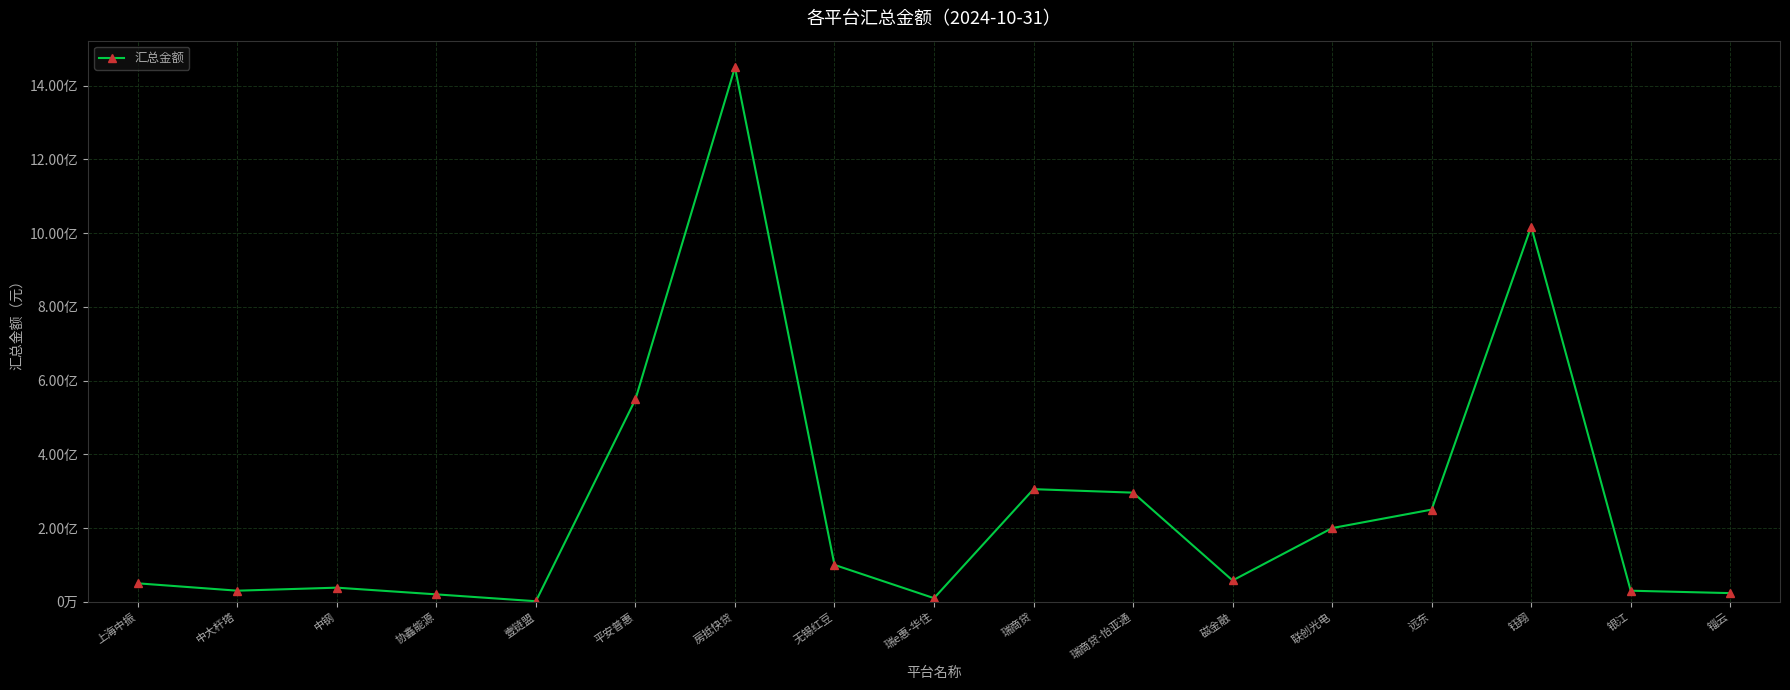

What is the change in value from 远东 to 钰翔?

+767776130.8